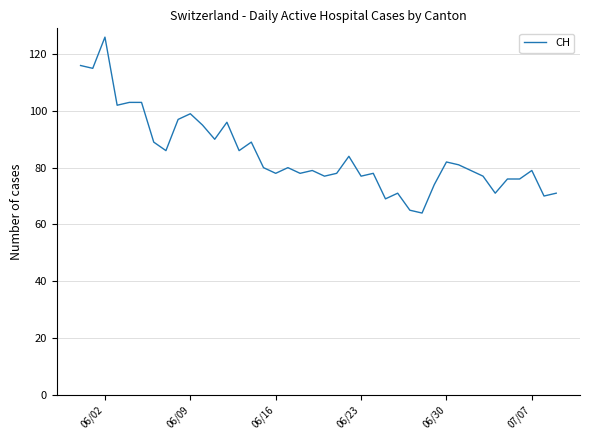

Does the chart display data point markers on the line(s)?

No